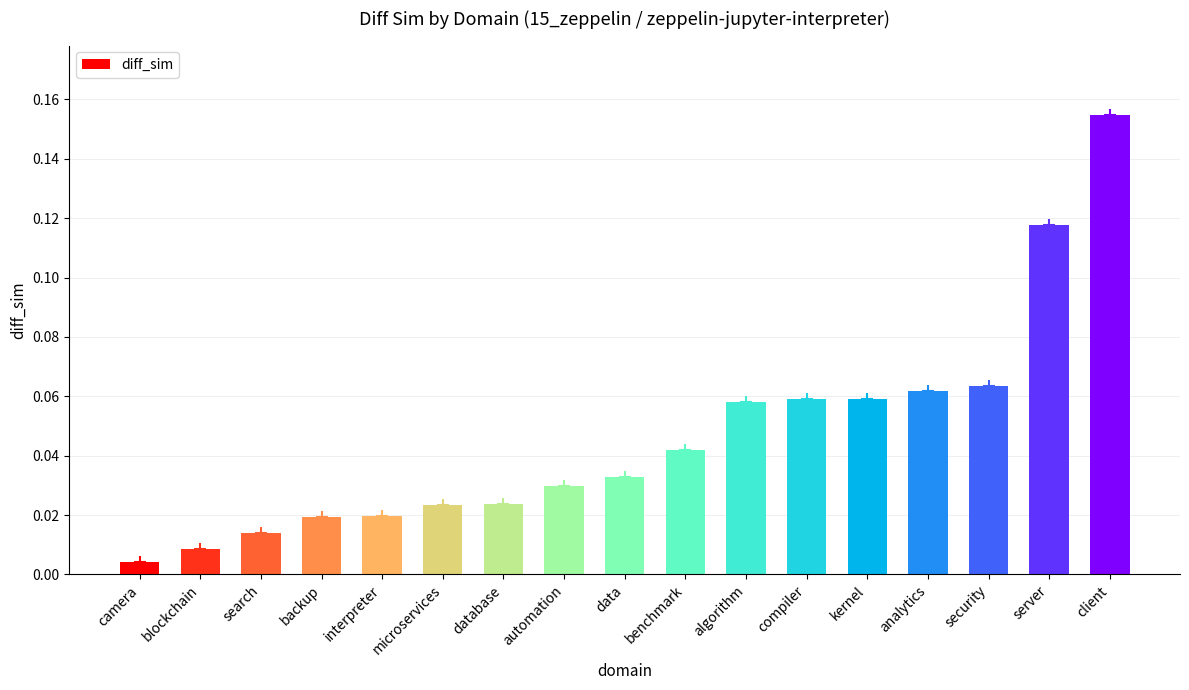

What position from the left is server?

16